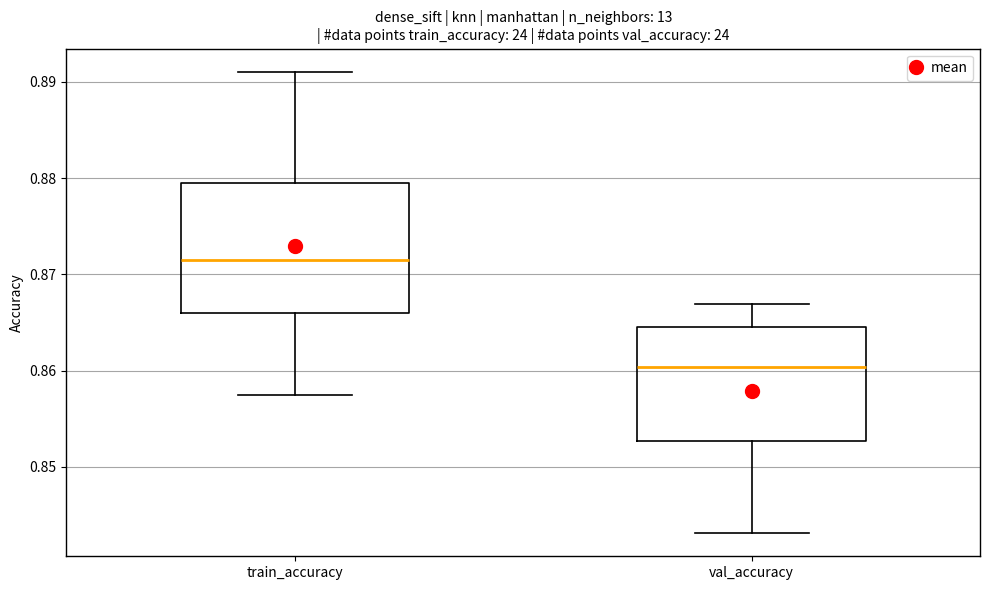

Which box's median line is the highest?

train_accuracy